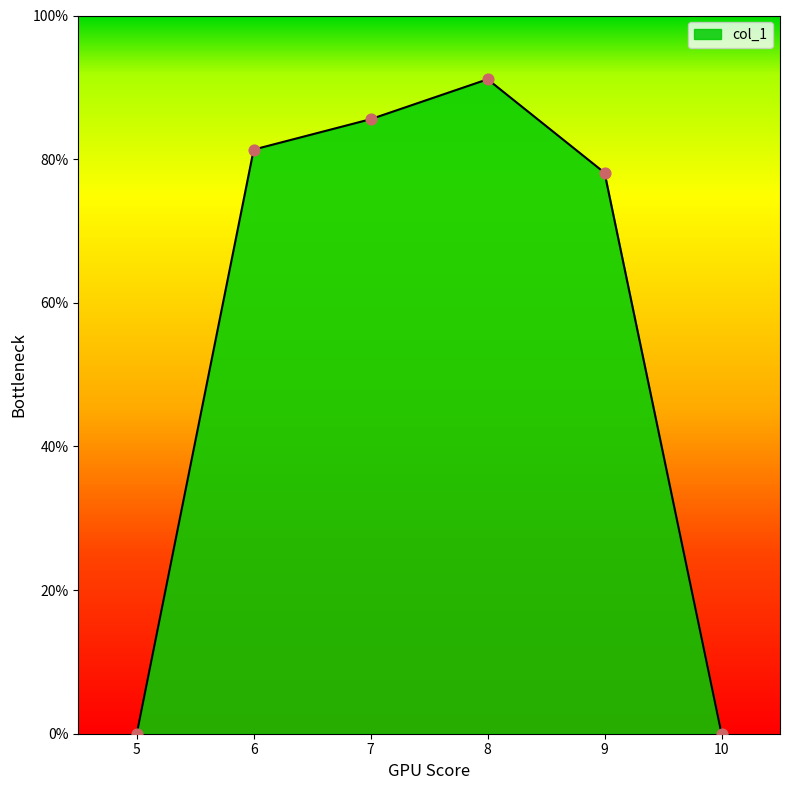

What is the change in value from 6 to 8?

+9.8